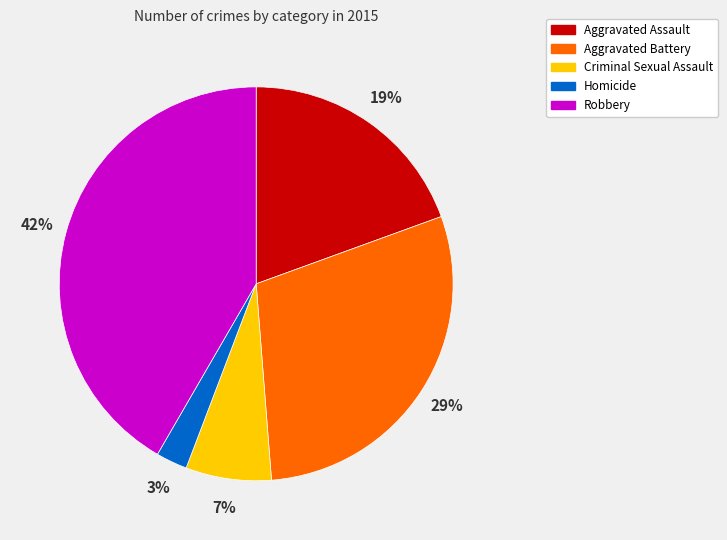

To the nearest percent, what is the combined percentage of Aggravated Assault and Robbery?

61%